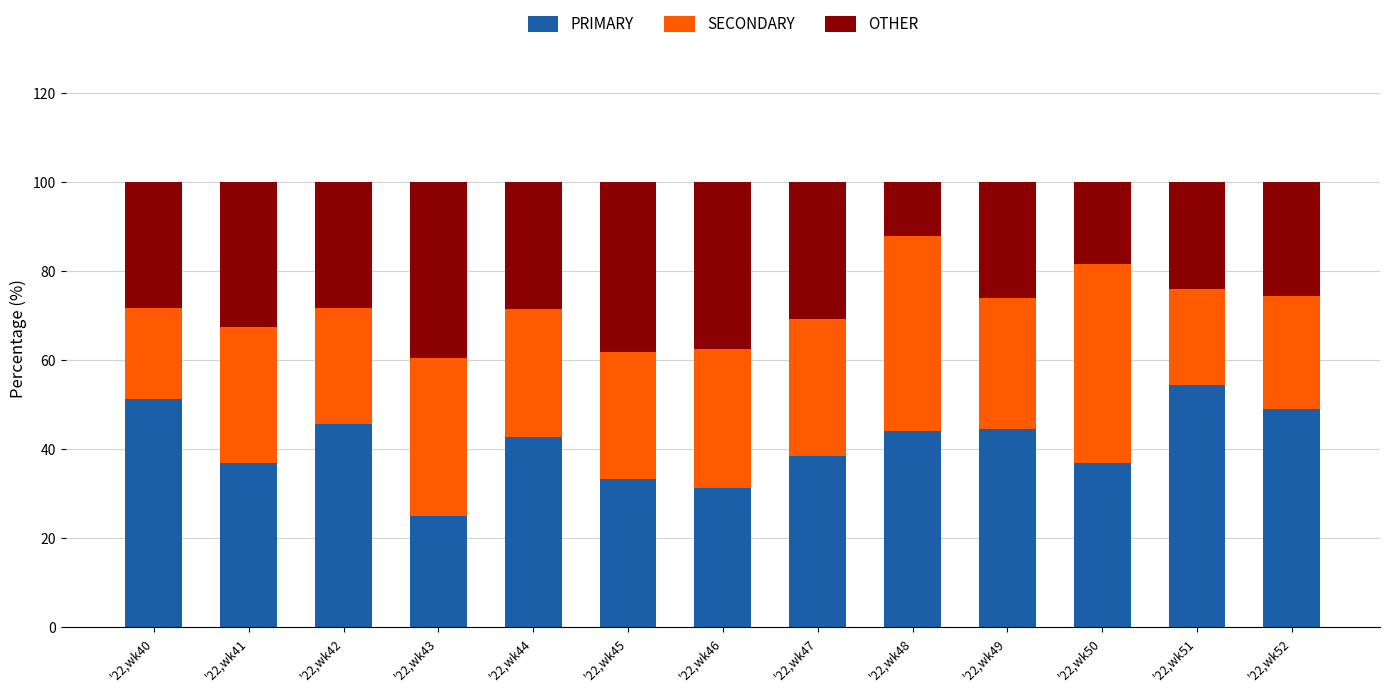

The value of PRIMARY at '22,wk47 is 38.5. True or false?

True